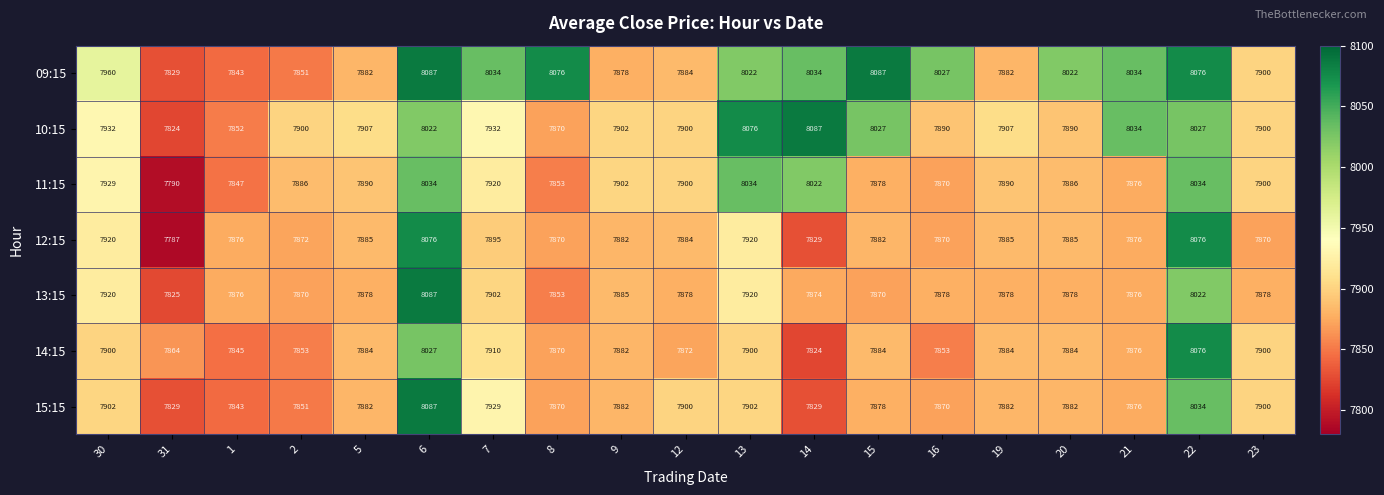

What is the greatest value displayed?

8087